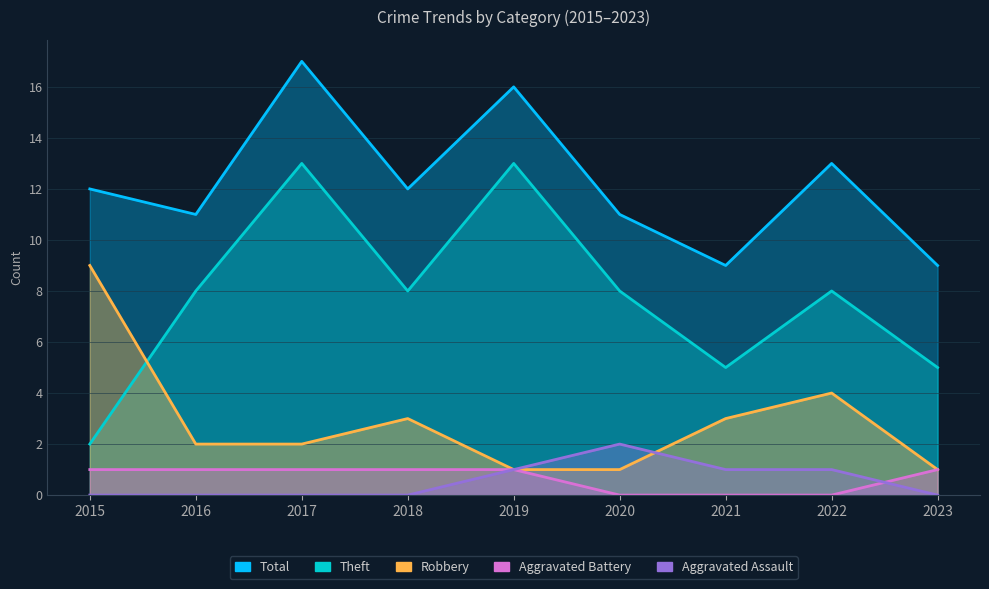

True or false: Aggravated Battery has more than 0 interior local peaks.

False